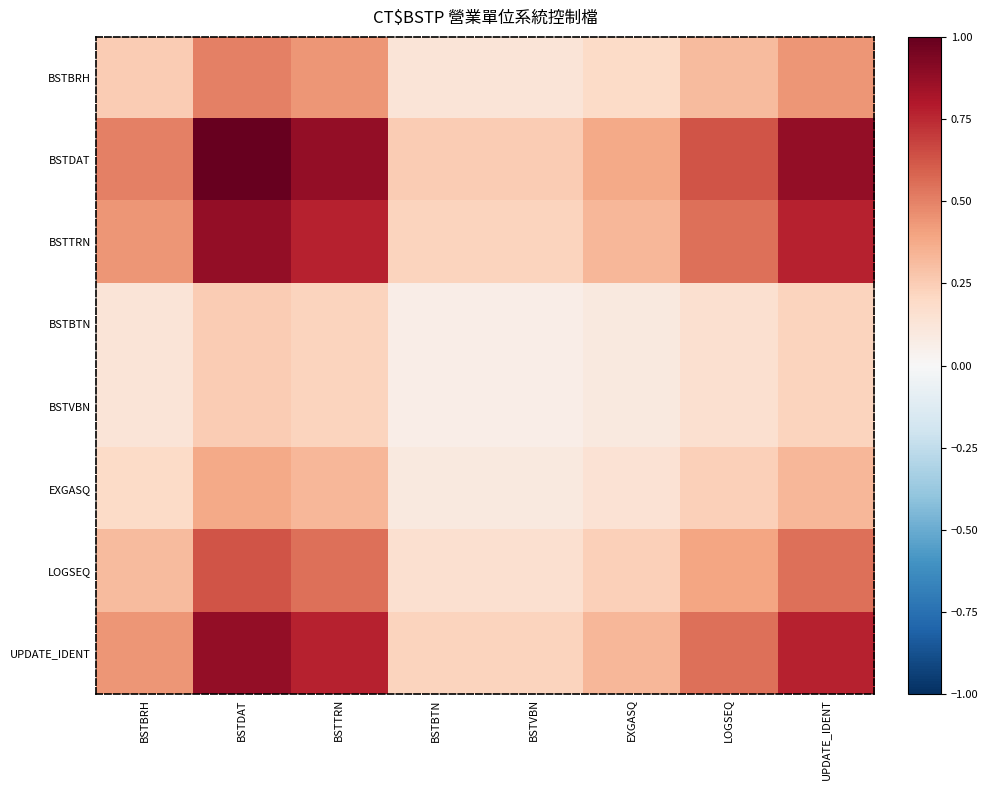

Reading left to right, list all the values displayed in this chart.

BSTBRH: BSTBRH=0.2	BSTDAT=0.5	BSTTRN=0.4	BSTBTN=0.1	BSTVBN=0.1	EXGASQ=0.2	LOGSEQ=0.3	UPDATE_IDENT=0.4
BSTDAT: BSTBRH=0.5	BSTDAT=1.0	BSTTRN=0.9	BSTBTN=0.2	BSTVBN=0.2	EXGASQ=0.4	LOGSEQ=0.6	UPDATE_IDENT=0.9
BSTTRN: BSTBRH=0.4	BSTDAT=0.9	BSTTRN=0.8	BSTBTN=0.2	BSTVBN=0.2	EXGASQ=0.3	LOGSEQ=0.5	UPDATE_IDENT=0.8
BSTBTN: BSTBRH=0.1	BSTDAT=0.2	BSTTRN=0.2	BSTBTN=0.1	BSTVBN=0.1	EXGASQ=0.1	LOGSEQ=0.2	UPDATE_IDENT=0.2
BSTVBN: BSTBRH=0.1	BSTDAT=0.2	BSTTRN=0.2	BSTBTN=0.1	BSTVBN=0.1	EXGASQ=0.1	LOGSEQ=0.2	UPDATE_IDENT=0.2
EXGASQ: BSTBRH=0.2	BSTDAT=0.4	BSTTRN=0.3	BSTBTN=0.1	BSTVBN=0.1	EXGASQ=0.1	LOGSEQ=0.2	UPDATE_IDENT=0.3
LOGSEQ: BSTBRH=0.3	BSTDAT=0.6	BSTTRN=0.5	BSTBTN=0.2	BSTVBN=0.2	EXGASQ=0.2	LOGSEQ=0.4	UPDATE_IDENT=0.5
UPDATE_IDENT: BSTBRH=0.4	BSTDAT=0.9	BSTTRN=0.8	BSTBTN=0.2	BSTVBN=0.2	EXGASQ=0.3	LOGSEQ=0.5	UPDATE_IDENT=0.8